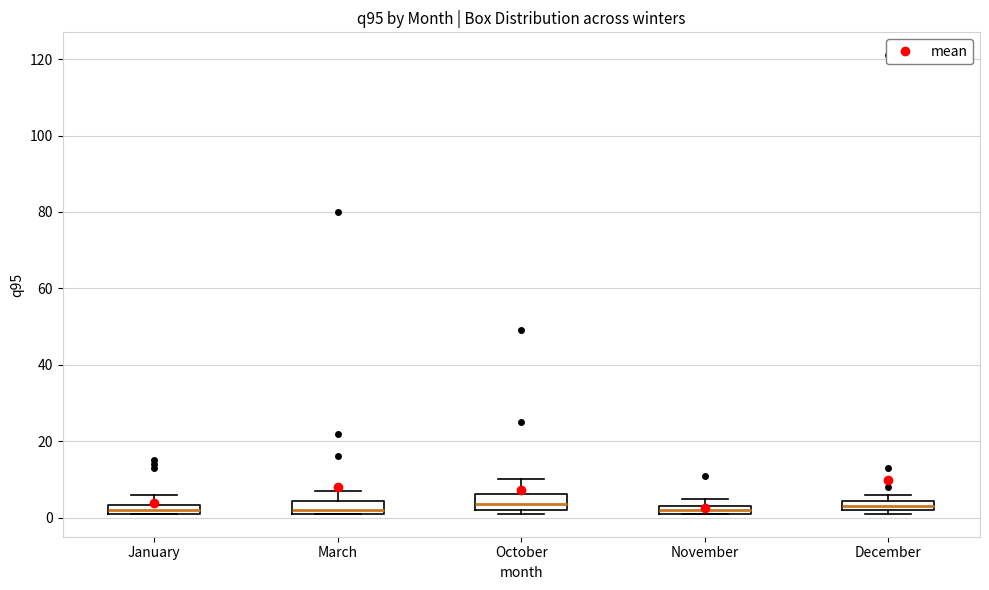

Where is the upper edge of the box for November on the y-axis? The values are not printed on the chart, so give them approximately, as read against the axis.

4